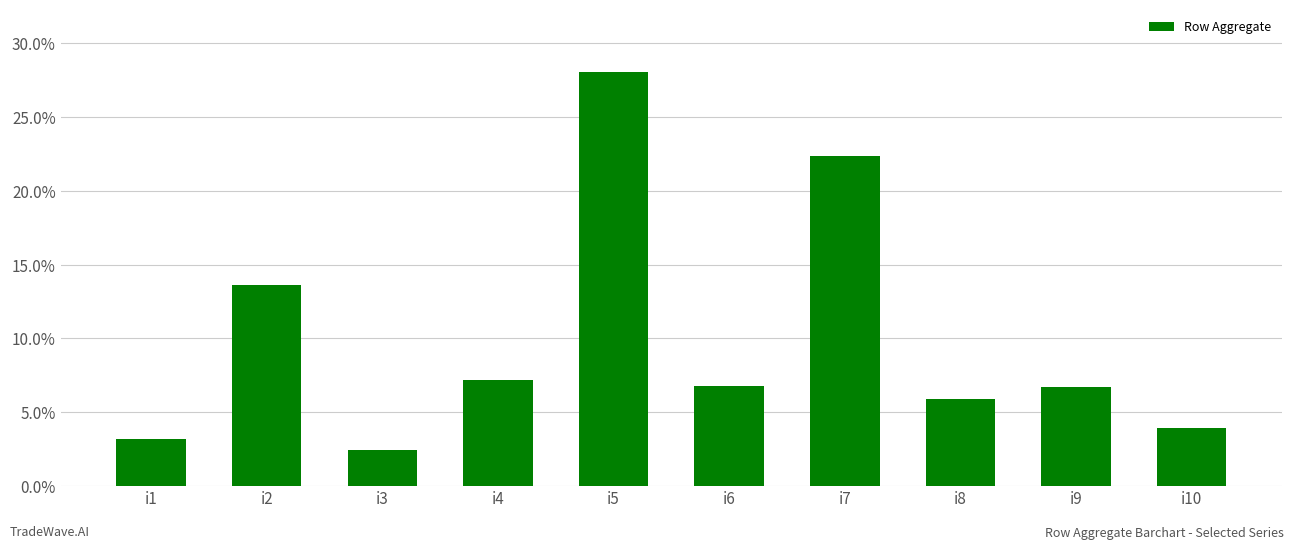

How many bars are there in total?

10